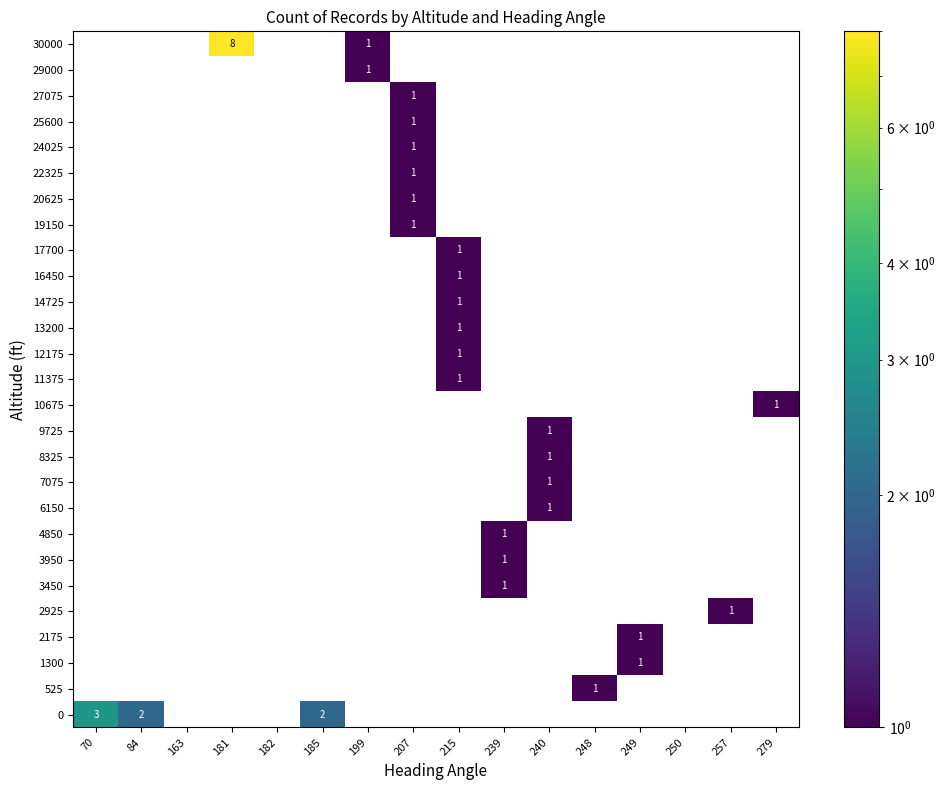

What is the maximum value shown in the chart?

8